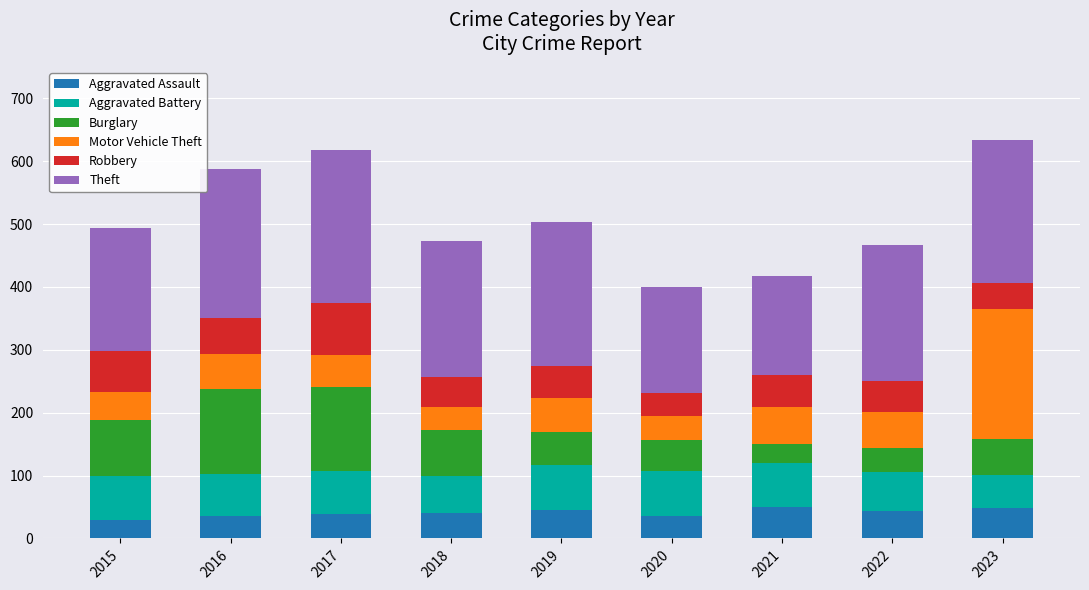

What is the total value across all series at 2018?

473